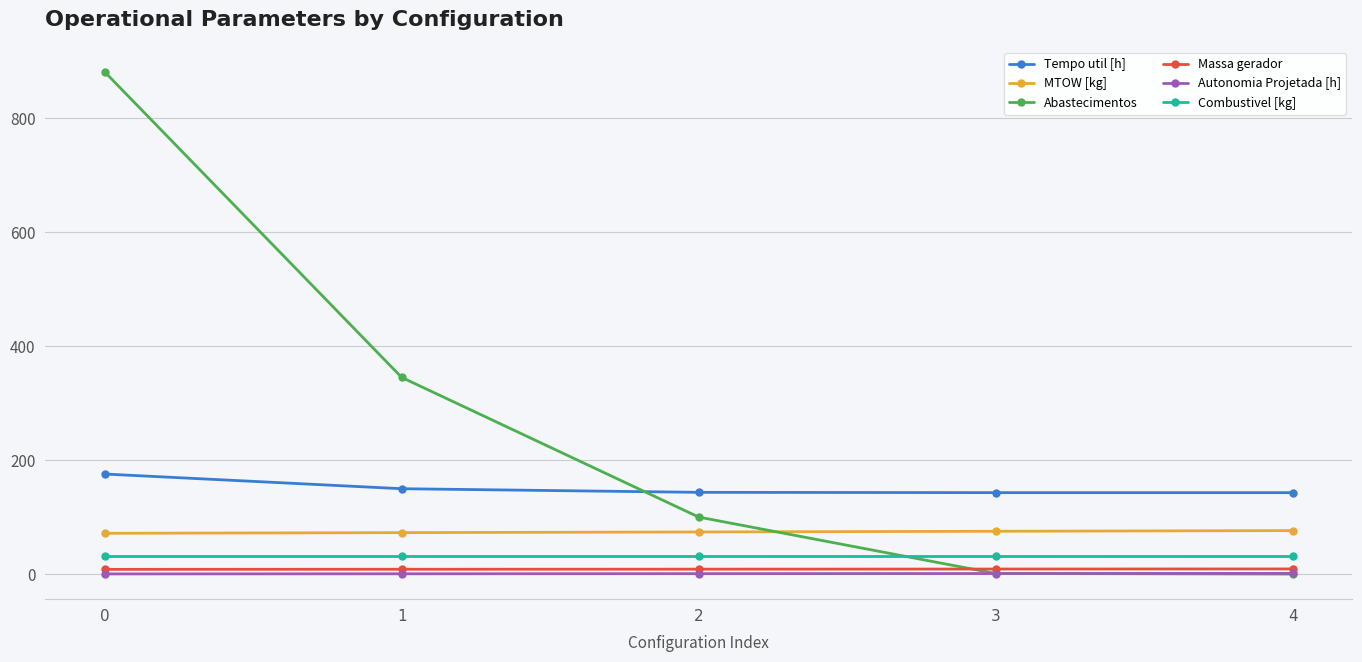

What is the minimum value for Tempo util [h]?

142.8